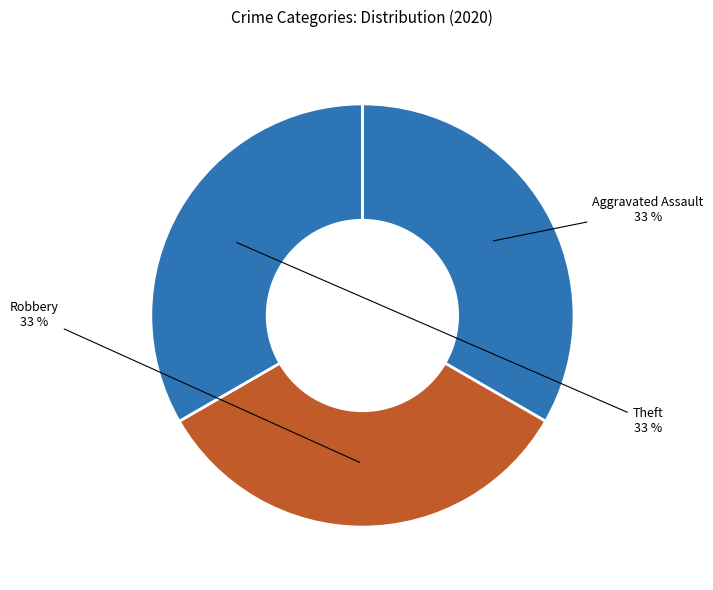

To the nearest percent, what percentage of the pie is Aggravated Assault?

33%